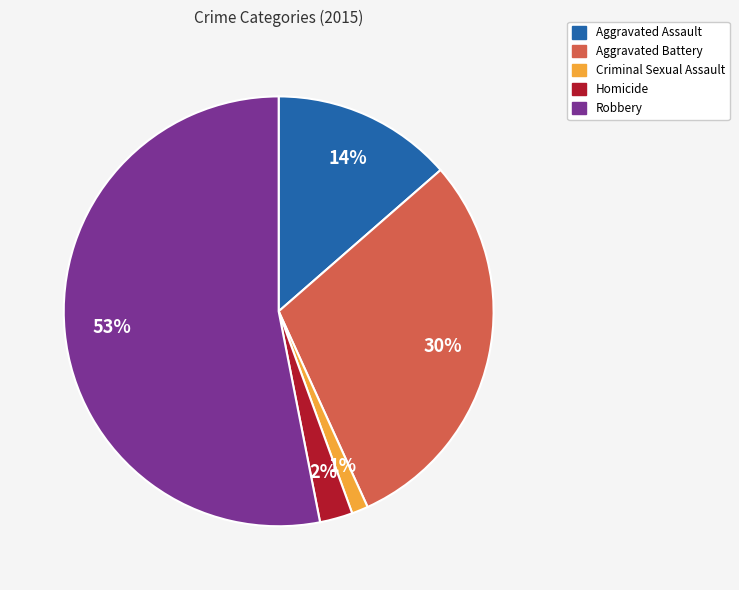

How many segments does this pie chart have?

5